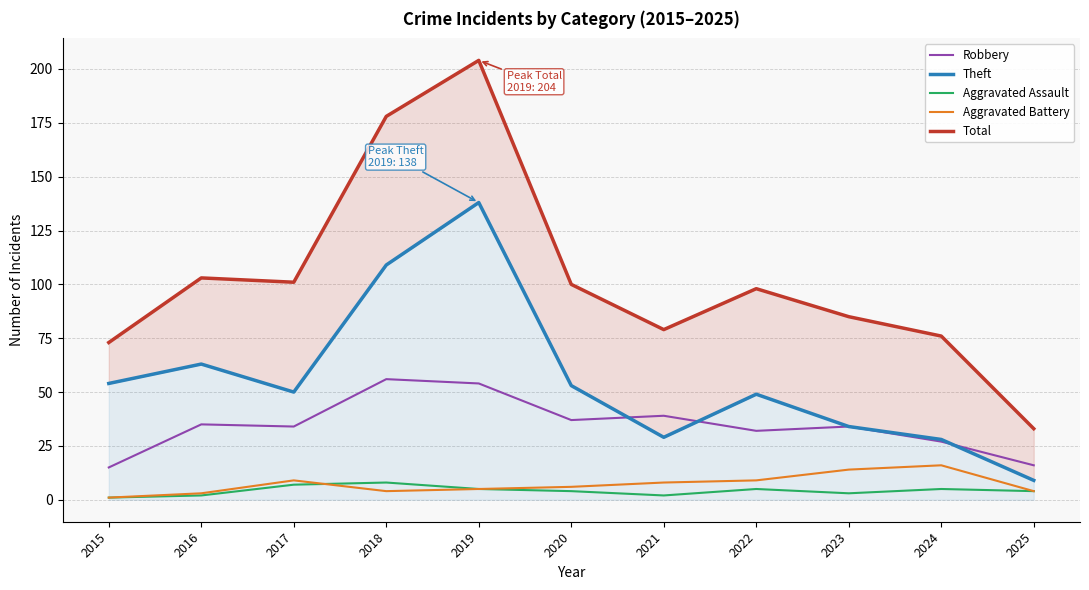

Reading left to right, list all the values displayed in this chart.

Robbery: 15	35	34	56	54	37	39	32	34	27	16
Theft: 54	63	50	109	138	53	29	49	34	28	9
Aggravated Assault: 1	2	7	8	5	4	2	5	3	5	4
Aggravated Battery: 1	3	9	4	5	6	8	9	14	16	4
Total: 73	103	101	178	204	100	79	98	85	76	33